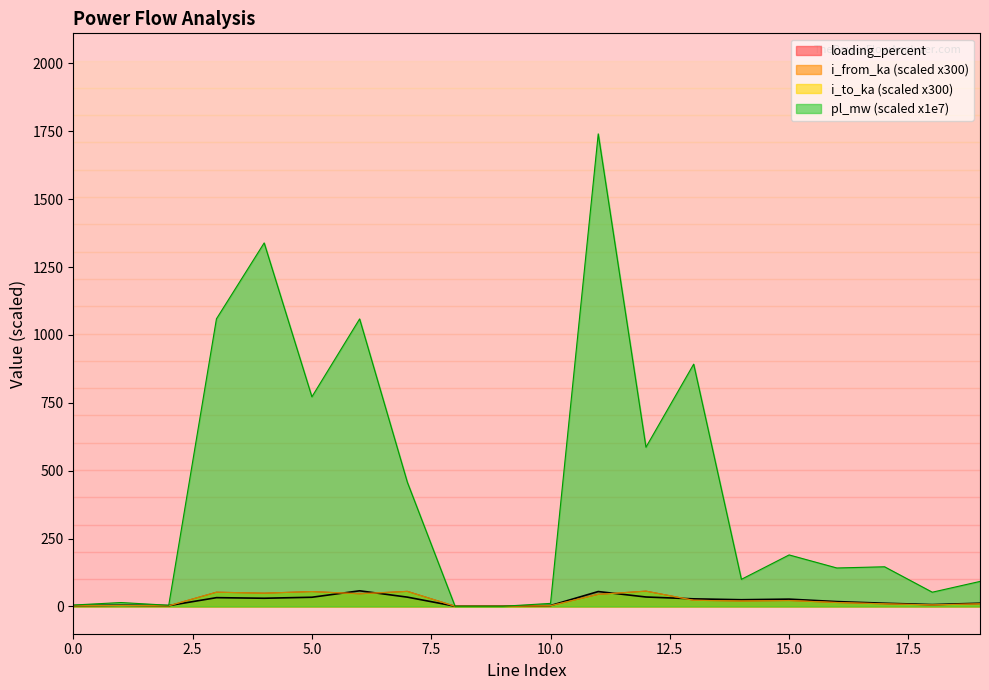

What is the difference between the maximum and minimum values in the loading_percent series?

56.7